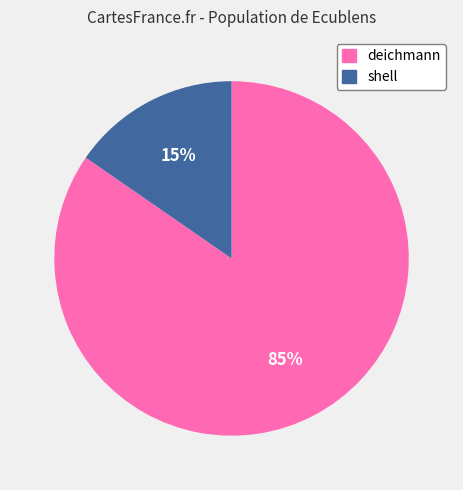

Is the sum of deichmann and shell greater than half?

Yes